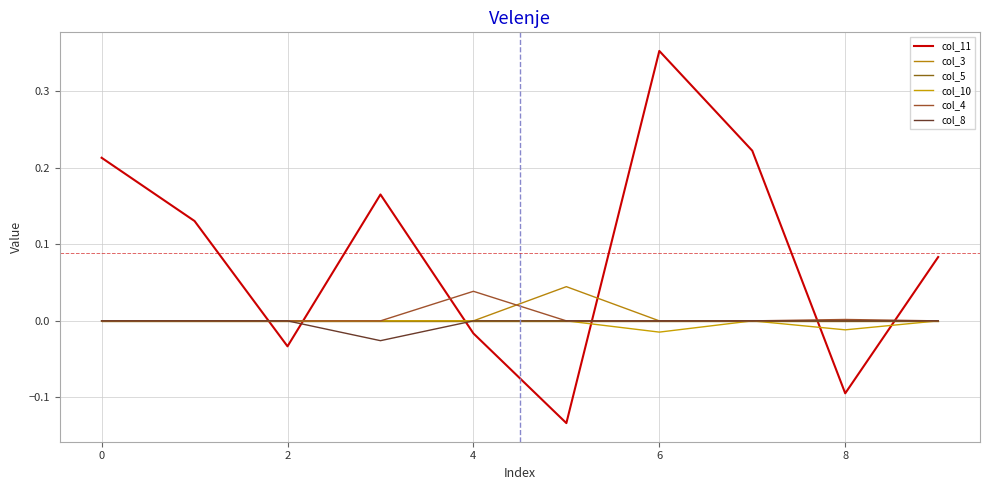

Which series ends up on top after the final intersection of col_11 and col_10?

col_11